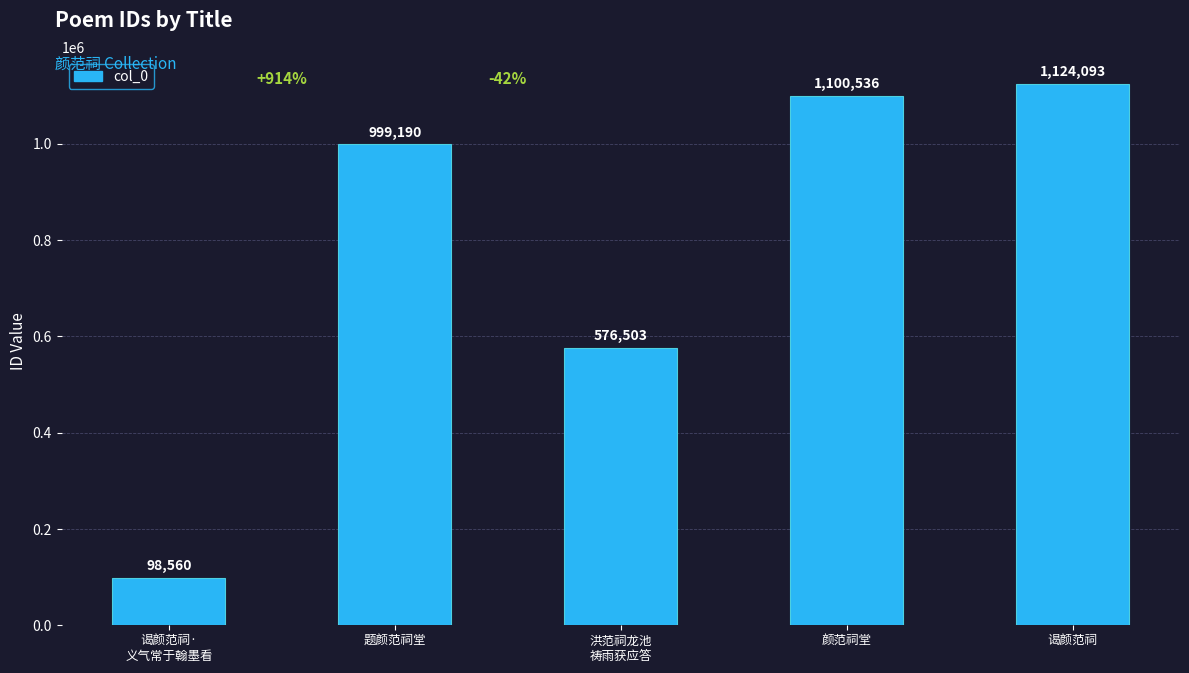

What is the approximate value at 题颜范祠堂?

999190